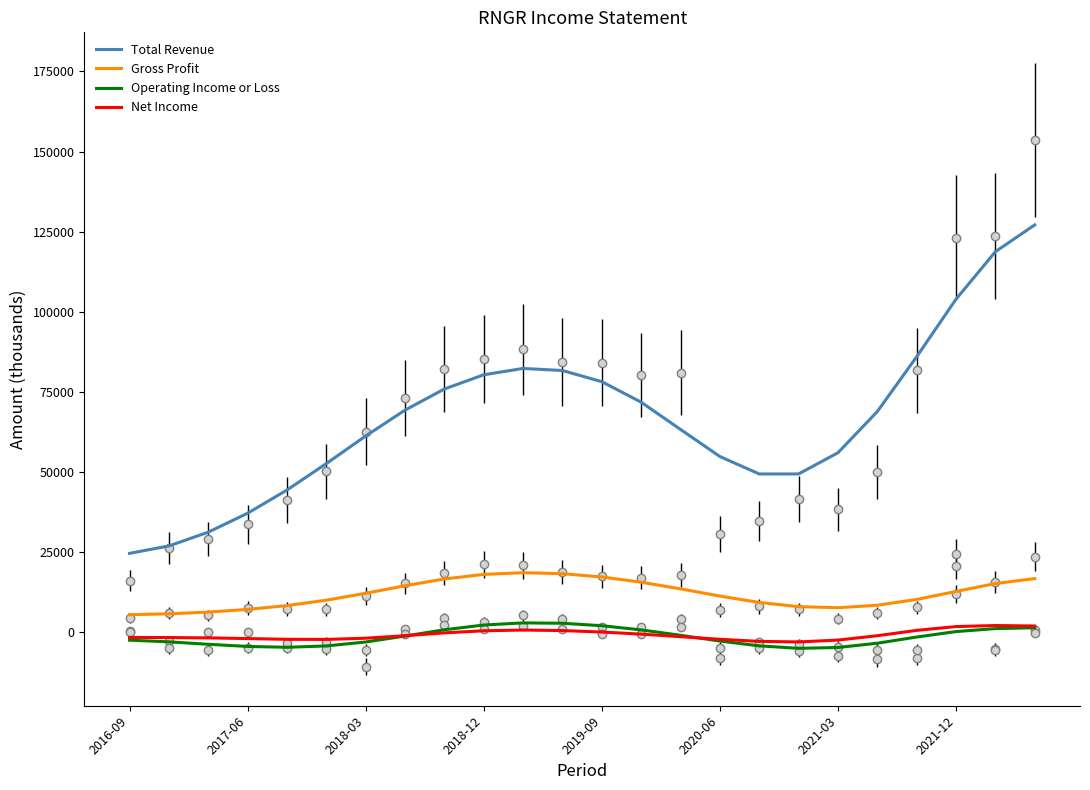

What is the lowest value of the Operating Income or Loss series?

-5055.6